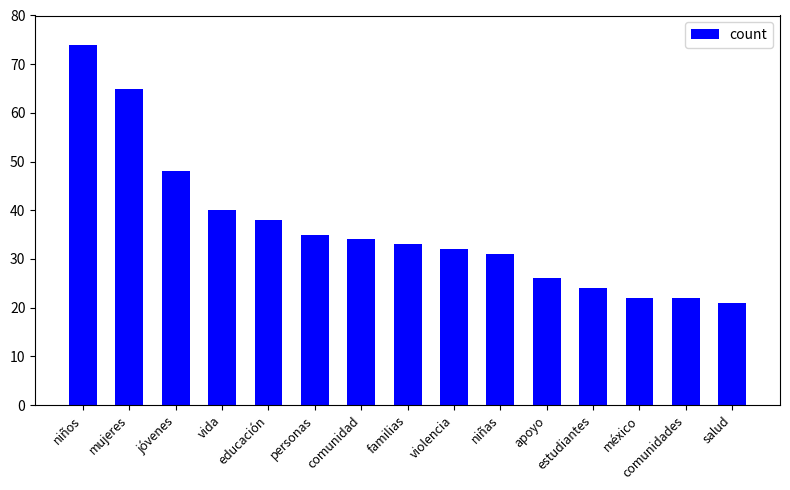

At which label does the data first exceed 33?

niños